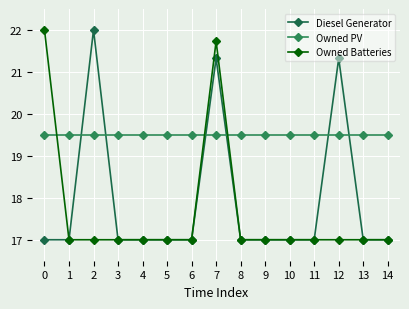

How many categories are shown in the chart?

15